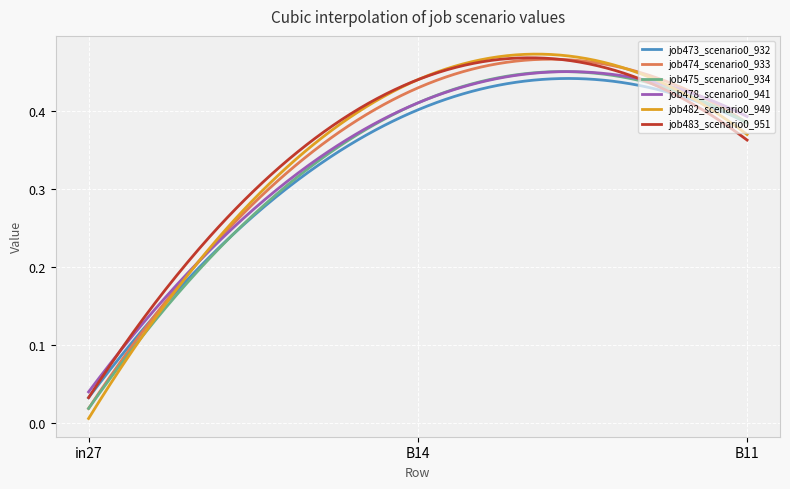

True or false: job478_scenario0_941 and job473_scenario0_932 intersect in this chart.

False